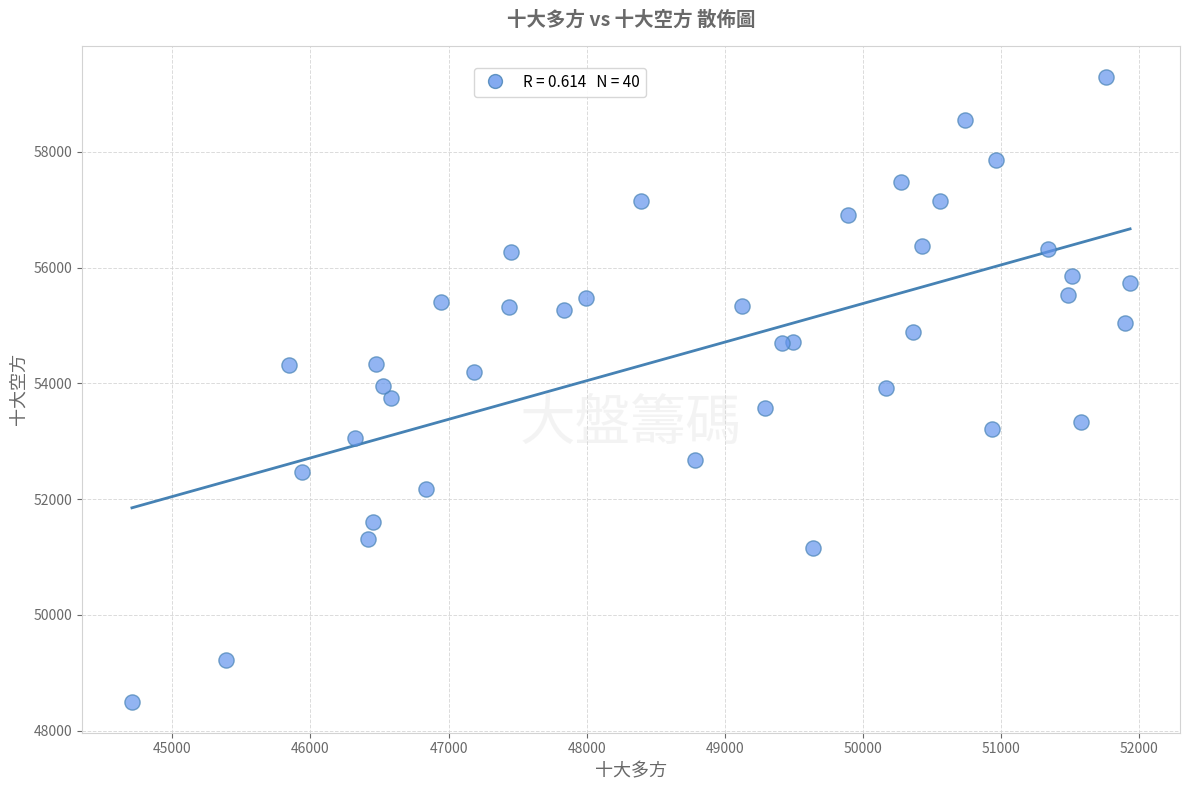

What is the range of X values (max minus min)?

7225